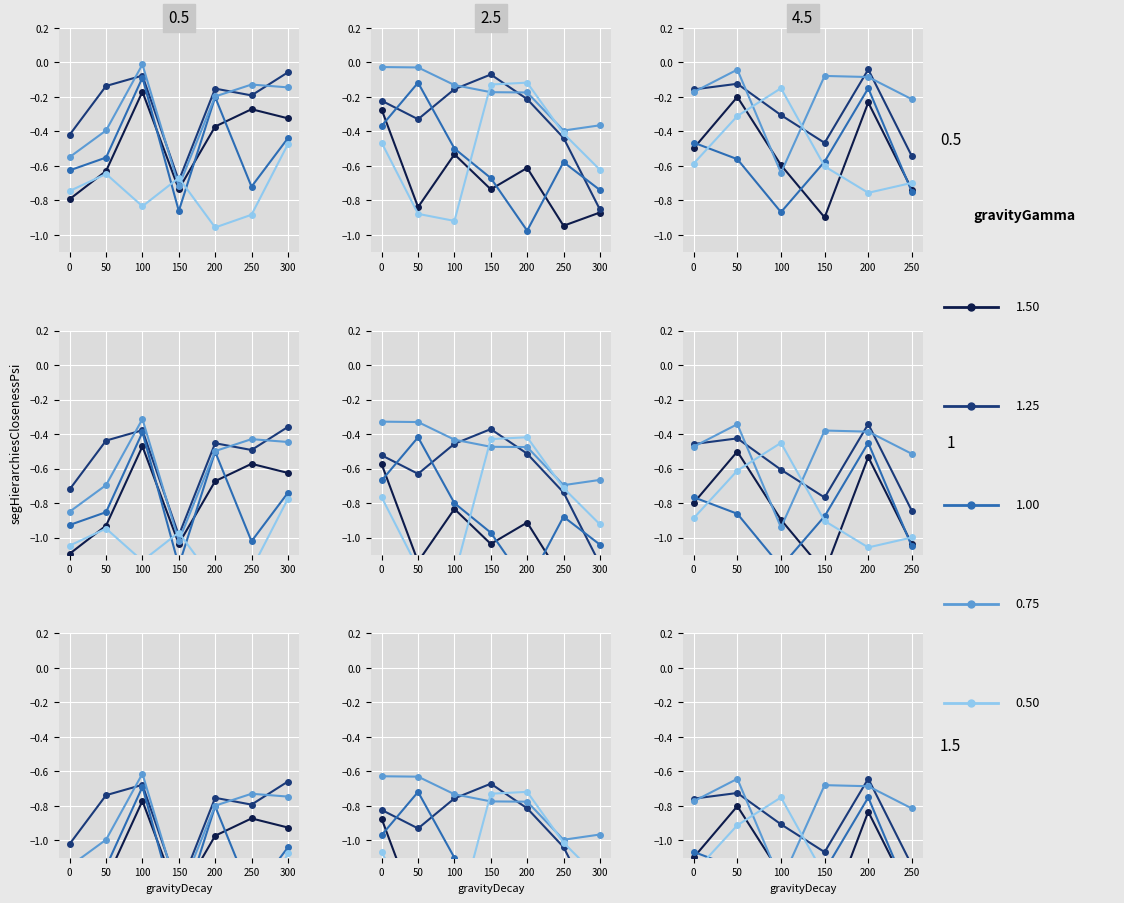

The value of Voltage4 at 0 is -1.1. True or false?

False